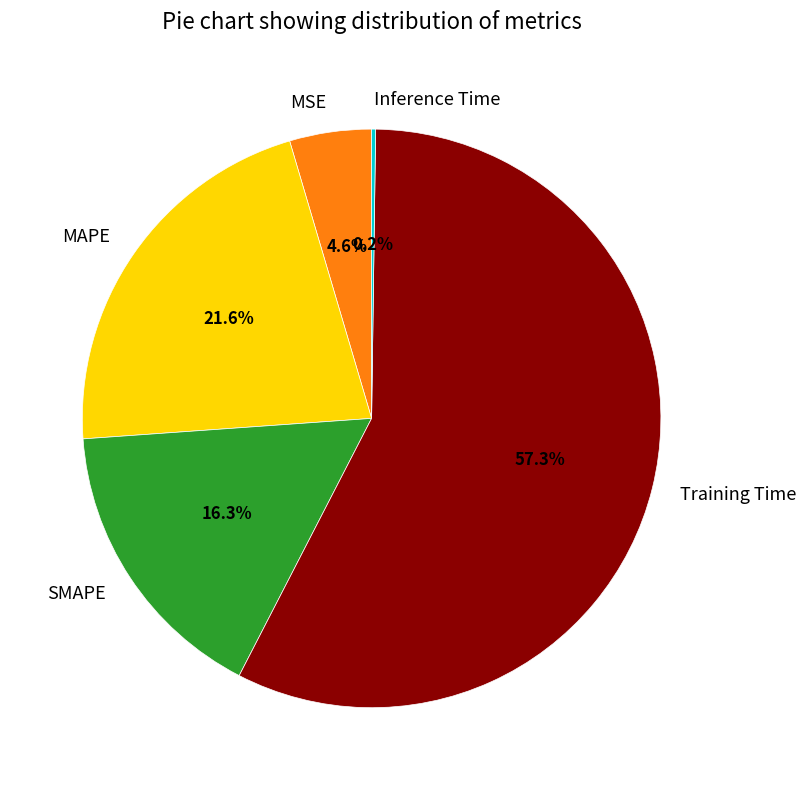

True or false: MAPE accounts for 22% of the total.

True